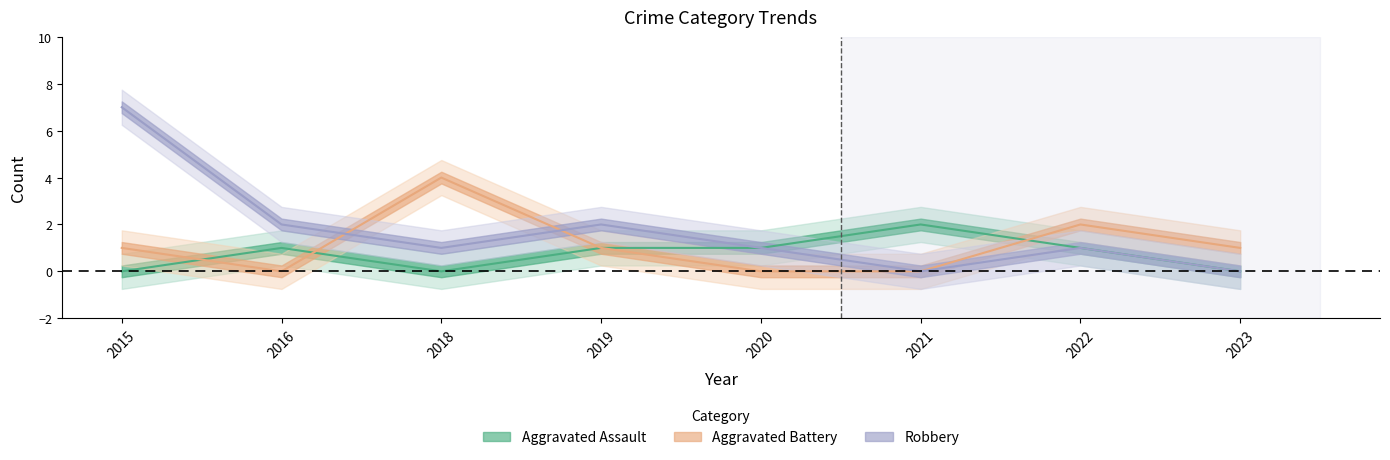

How many interior local peaks does the Robbery series have?

2